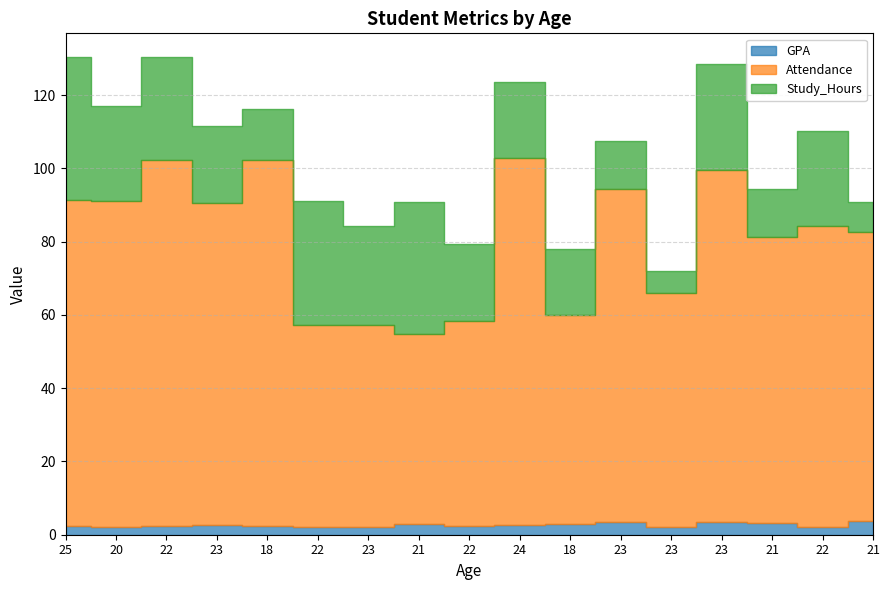

What are all the series names shown in the legend?

GPA, Attendance, Study_Hours